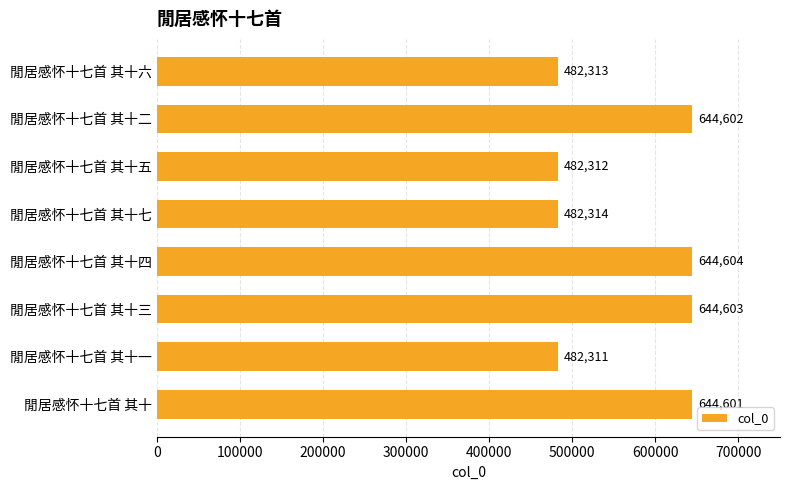

What is the difference between the maximum and minimum values?

162293